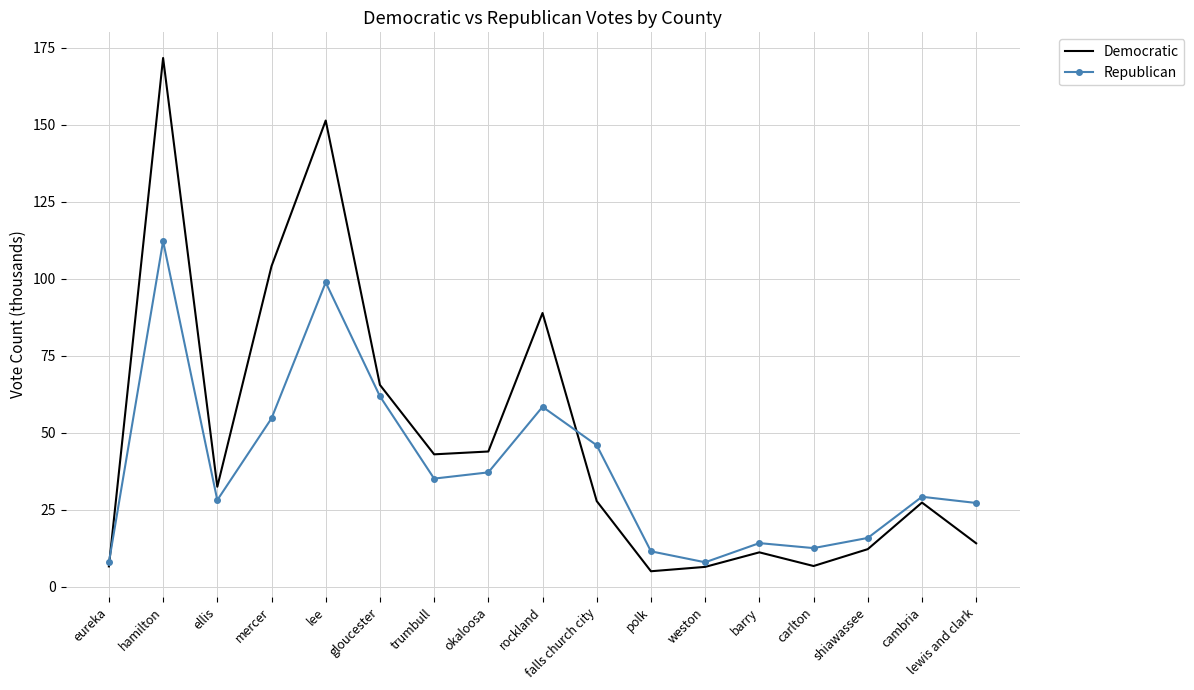

What is the sum of all Democratic values?

817.7